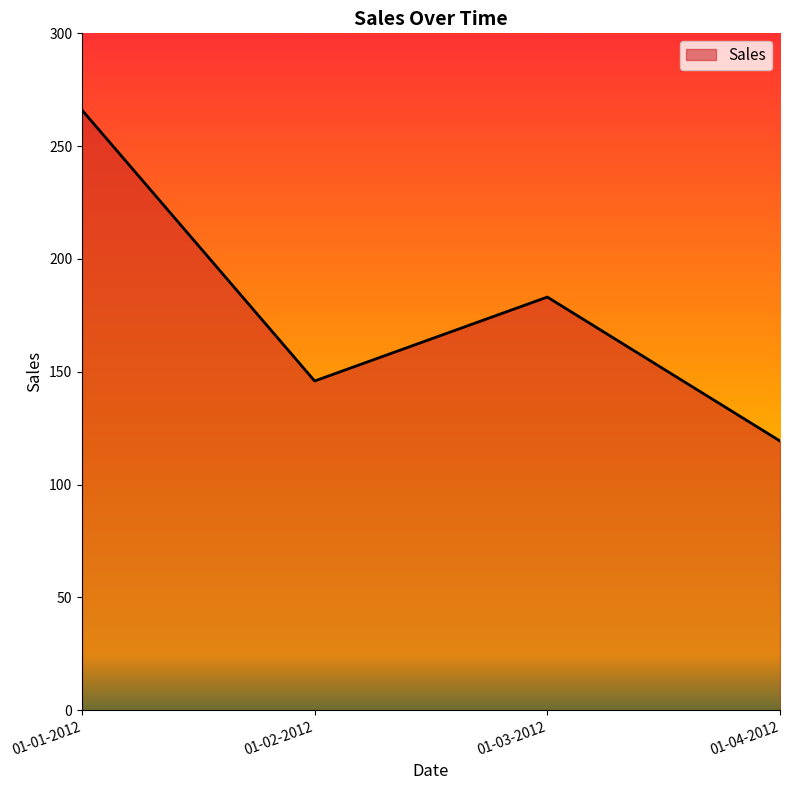

Where is the data nearest to the value 192?

01-03-2012